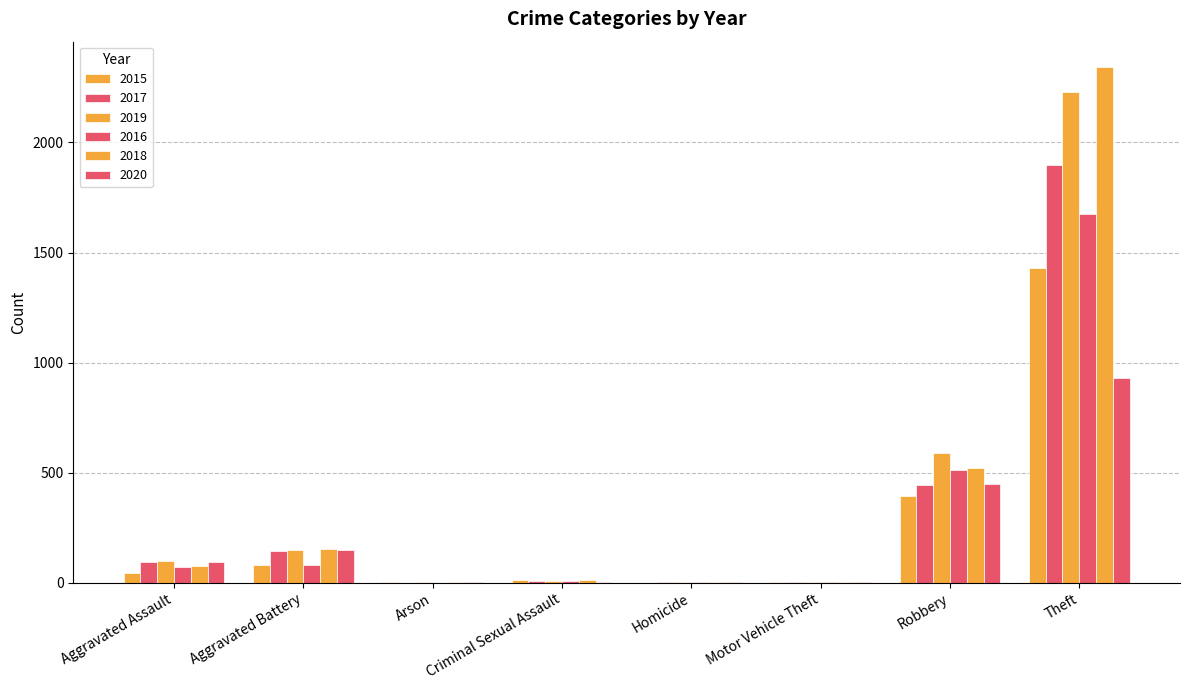

How many distinct data groups are displayed?

6